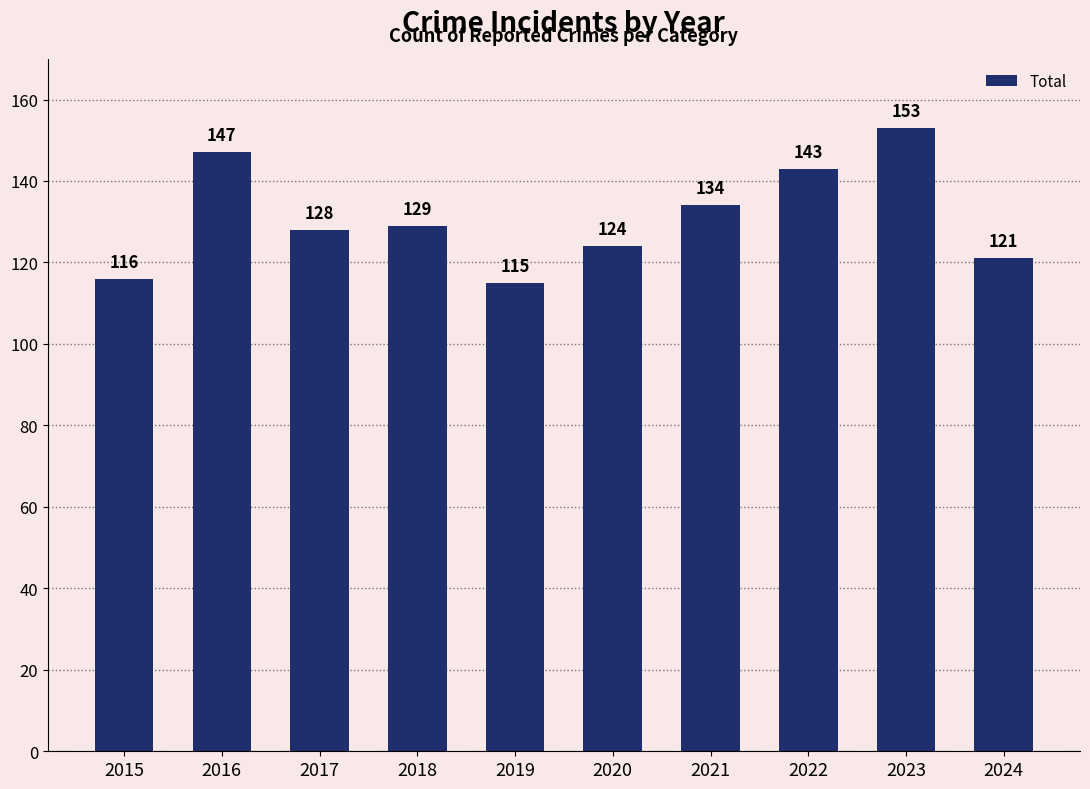

How many data points are less than 129?

5